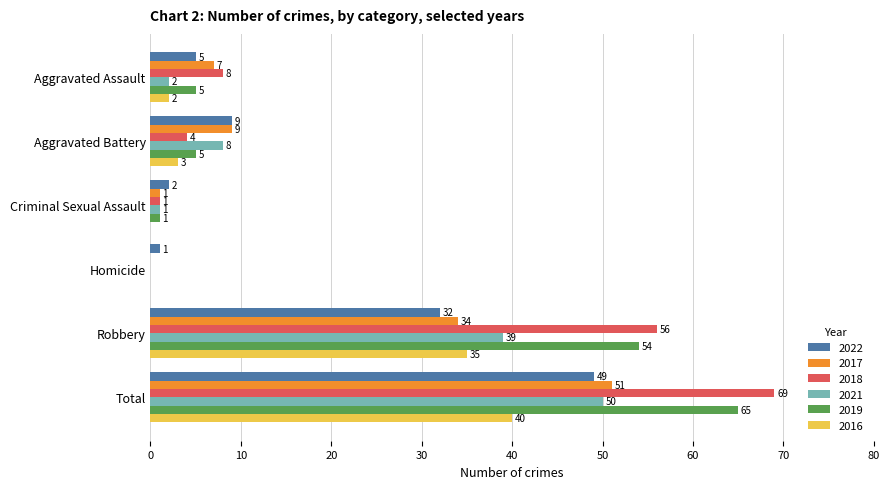

Is the value of 2019 at Robbery greater than the value of 2022 at Aggravated Assault?

Yes